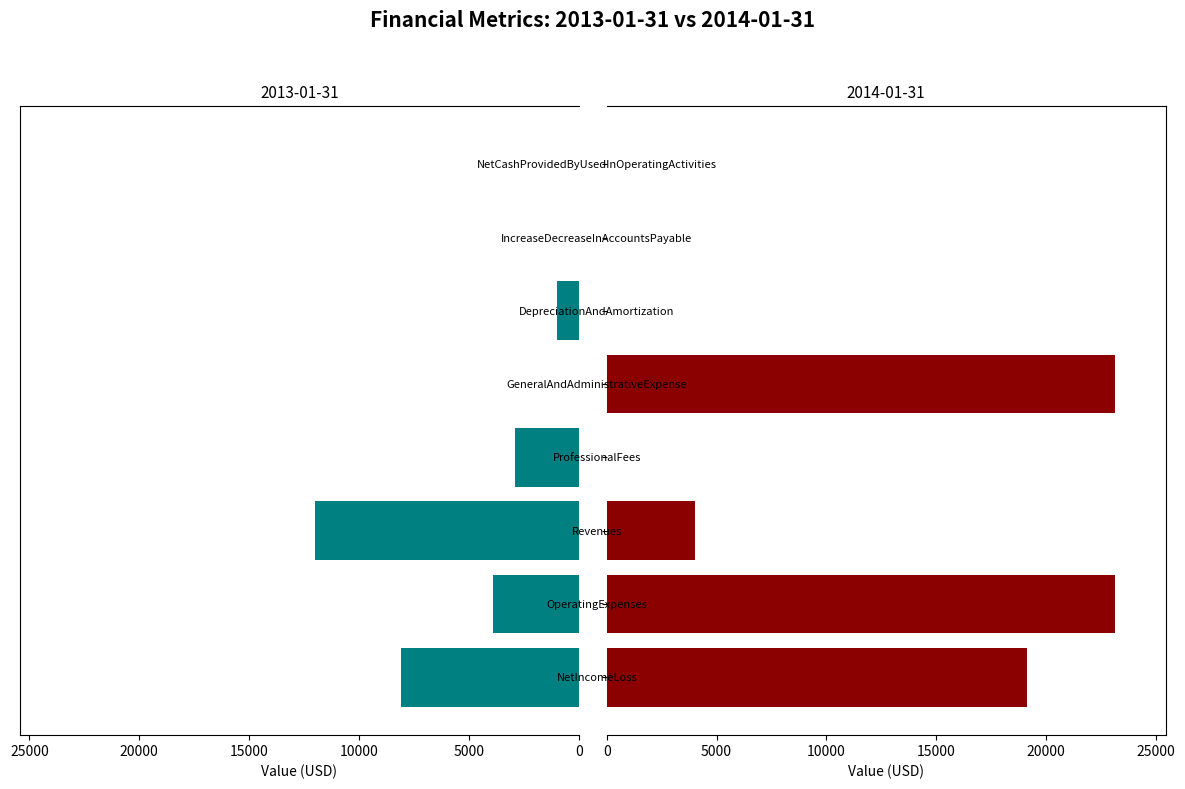

What is the average value?

3489